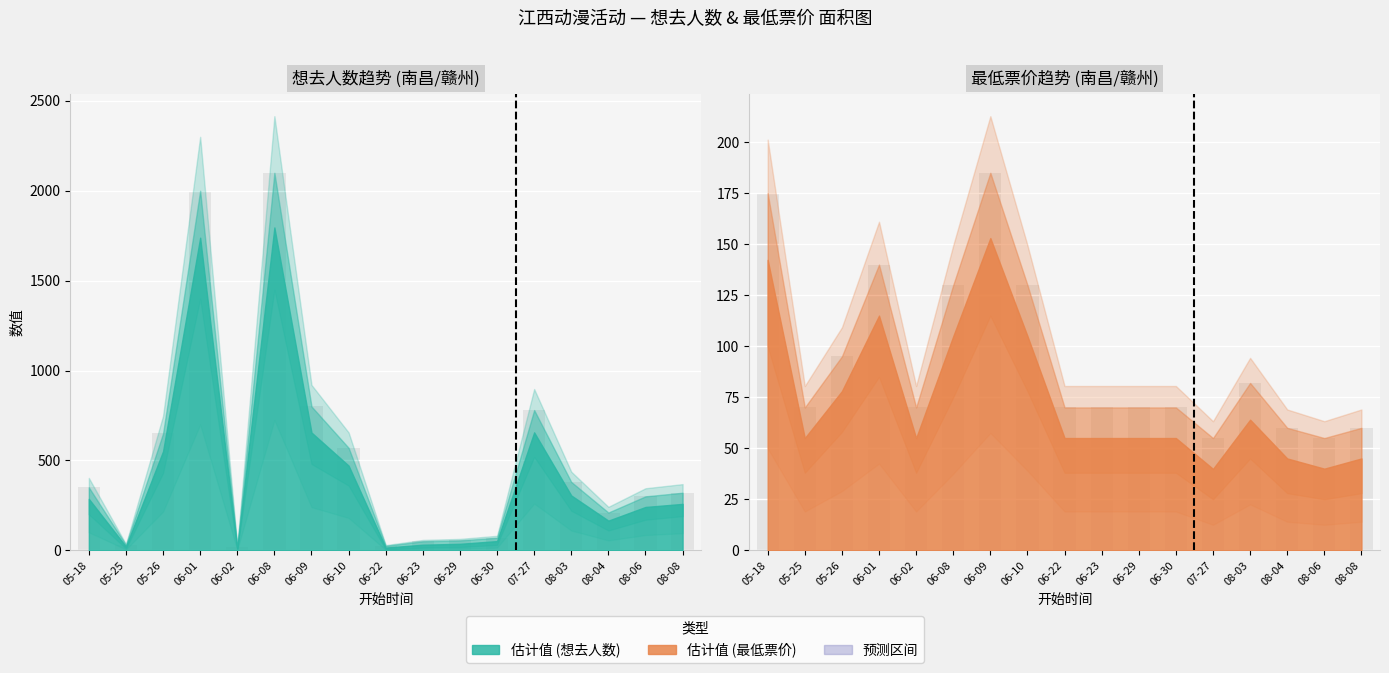

How many values in the 想去人数 series exceed 320?

8